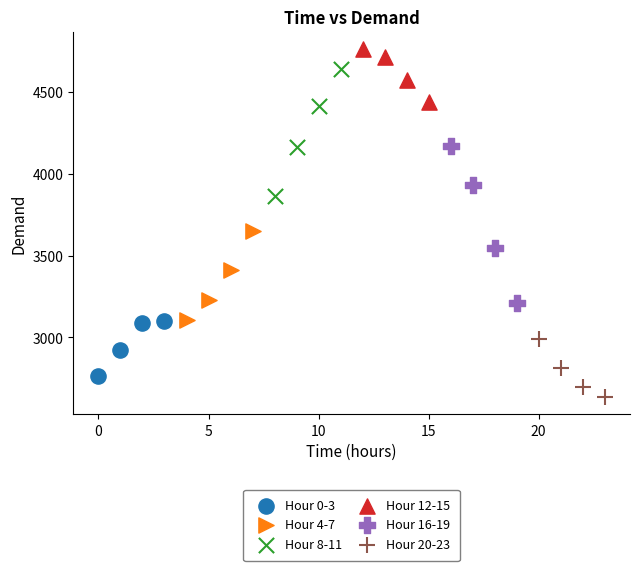

Which series has the widest spread of Y values?

Hour 16-19